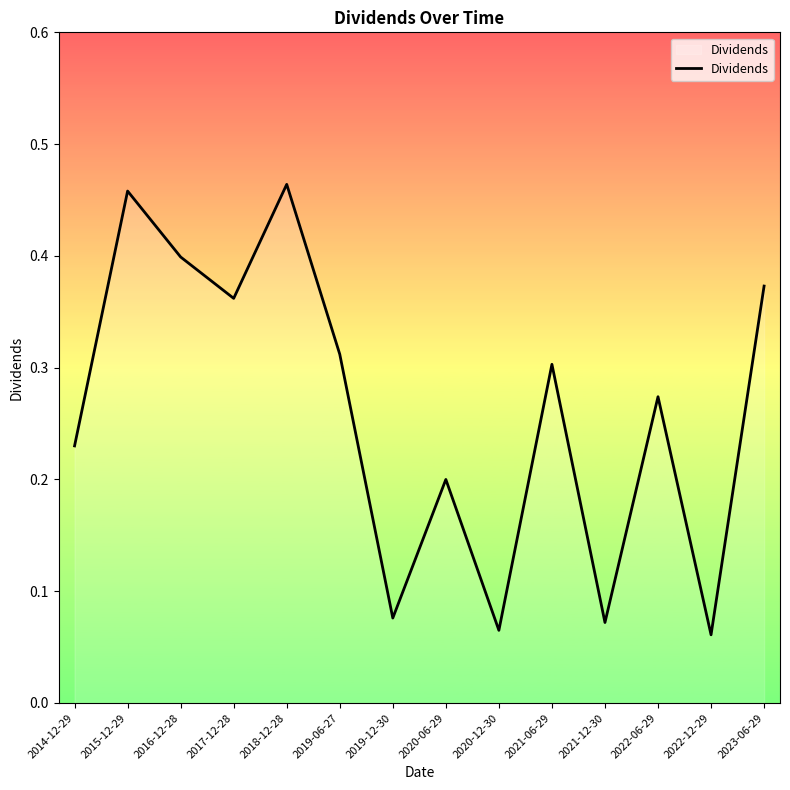

List the labels in order of value, smallest first.

2022-12-29, 2020-12-30, 2021-12-30, 2019-12-30, 2020-06-29, 2014-12-29, 2022-06-29, 2021-06-29, 2019-06-27, 2017-12-28, 2023-06-29, 2016-12-28, 2015-12-29, 2018-12-28